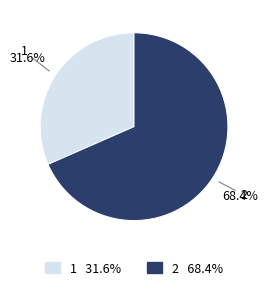

To the nearest percent, what percentage of the pie is 1?

32%